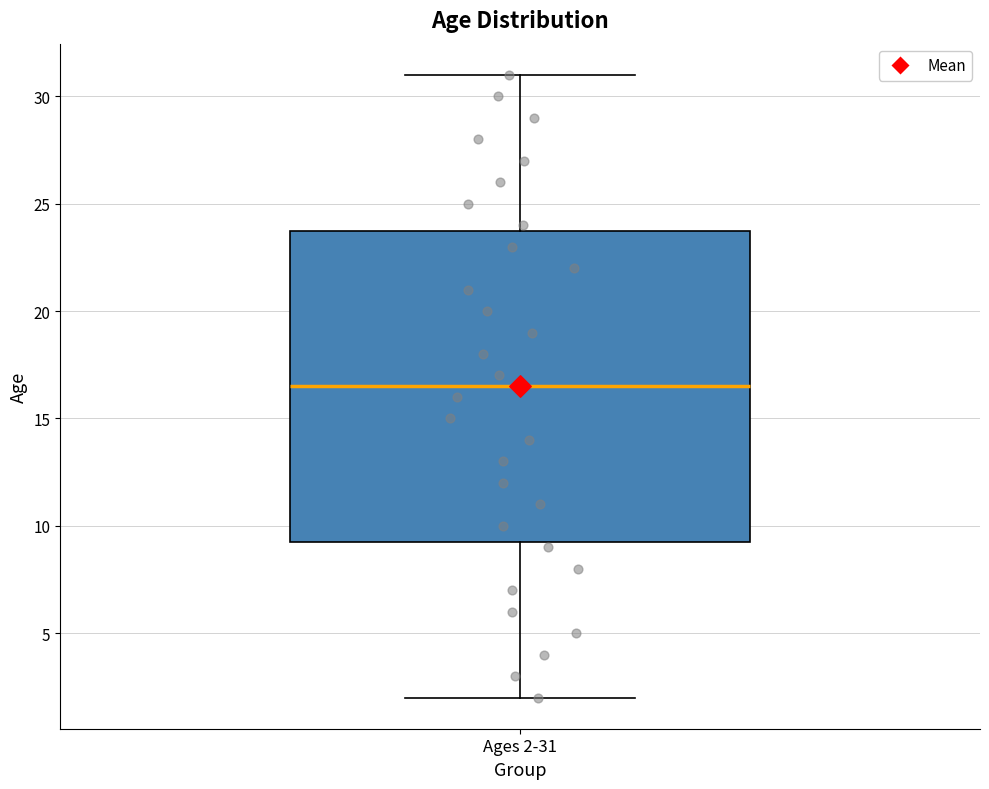

Transcribe this box plot: give where the median line is, the range the box spans, and where the two whiskers end, as read against the y-axis. The values are not printed on the chart, so give them approximately, as read against the axis.

median 16.5, box 9.5 to 24.0, whiskers 2.0 to 31.0